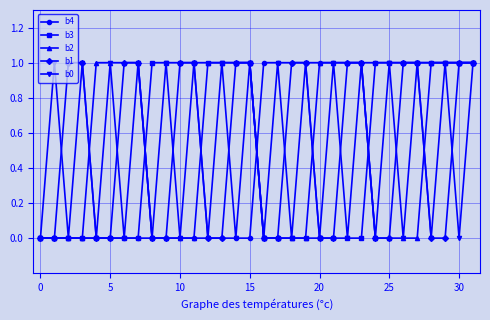

What is the value of the b2 point at the 7th from the left?

1